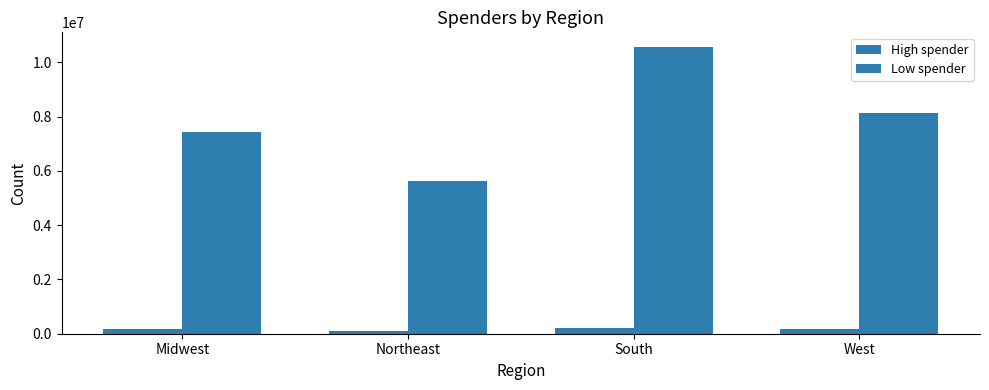

How many categories are shown in the chart?

4